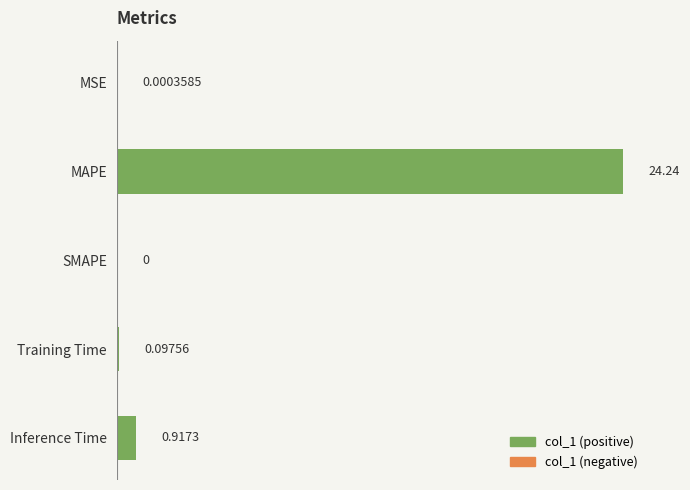

Between SMAPE and MAPE, which is larger?

MAPE